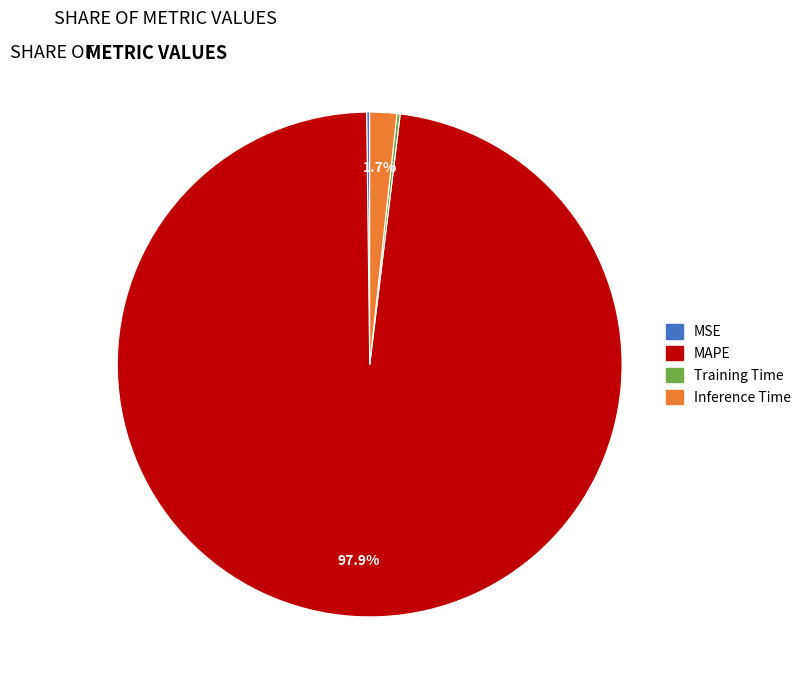

Does Inference Time represent more than half of the total?

No